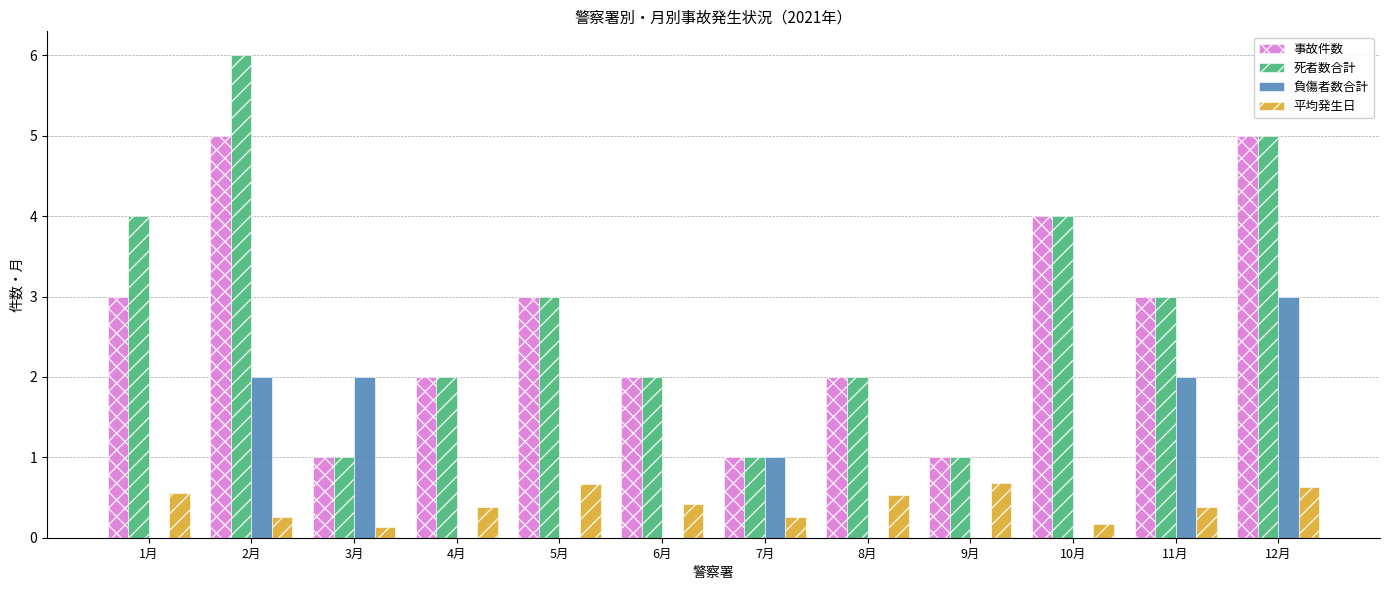

Reading left to right, transcribe all the data shown in this chart.

事故件数: 1月=3.0	2月=5.0	3月=1.0	4月=2.0	5月=3.0	6月=2.0	7月=1.0	8月=2.0	9月=1.0	10月=4.0	11月=3.0	12月=5.0
死者数合計: 1月=4.0	2月=6.0	3月=1.0	4月=2.0	5月=3.0	6月=2.0	7月=1.0	8月=2.0	9月=1.0	10月=4.0	11月=3.0	12月=5.0
負傷者数合計: 1月=0.0	2月=2.0	3月=2.0	4月=0.0	5月=0.0	6月=0.0	7月=1.0	8月=0.0	9月=0.0	10月=0.0	11月=2.0	12月=3.0
平均発生日: 1月=0.6	2月=0.3	3月=0.1	4月=0.4	5月=0.7	6月=0.4	7月=0.3	8月=0.5	9月=0.7	10月=0.2	11月=0.4	12月=0.6